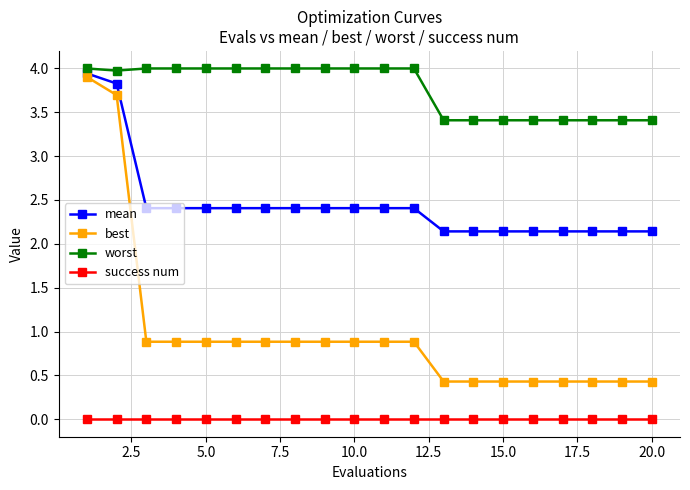

Rank the series by their average value, from highest to lowest.

worst, mean, best, success num